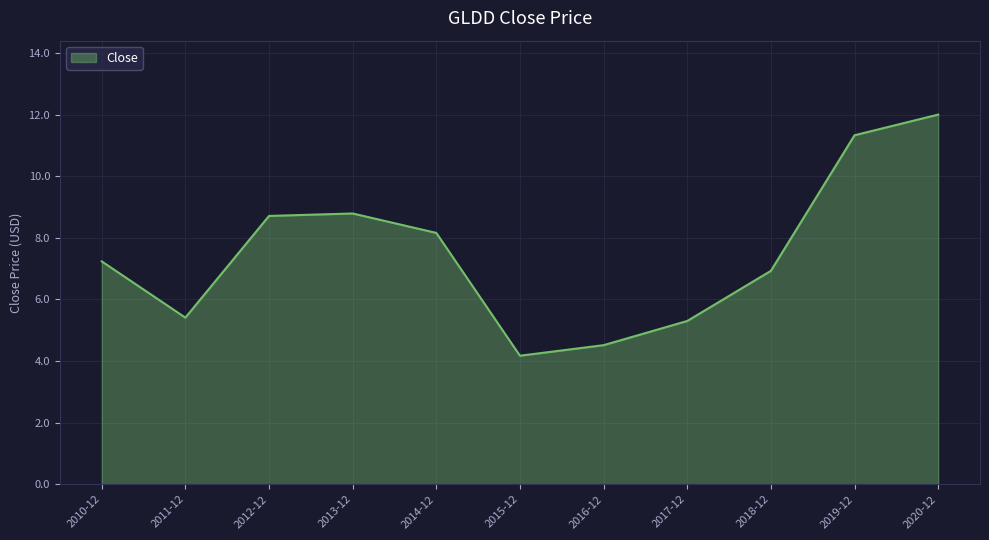

Reading left to right, what are all the values shown in this chart?

2010-12=7.2	2011-12=5.4	2012-12=8.7	2013-12=8.8	2014-12=8.2	2015-12=4.2	2016-12=4.5	2017-12=5.3	2018-12=6.9	2019-12=11.3	2020-12=12.0